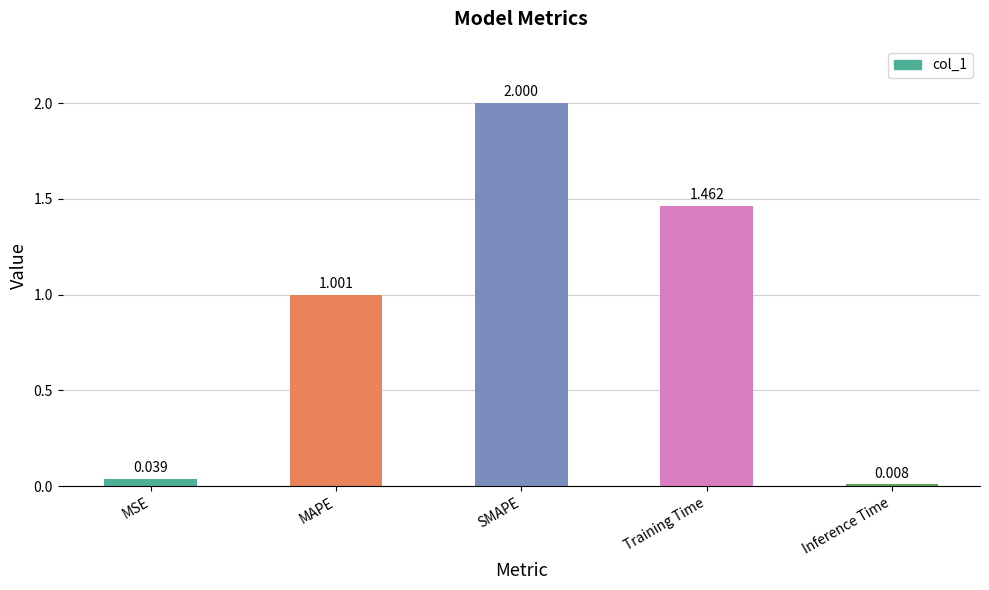

At which label does the data first exceed 1?

MAPE